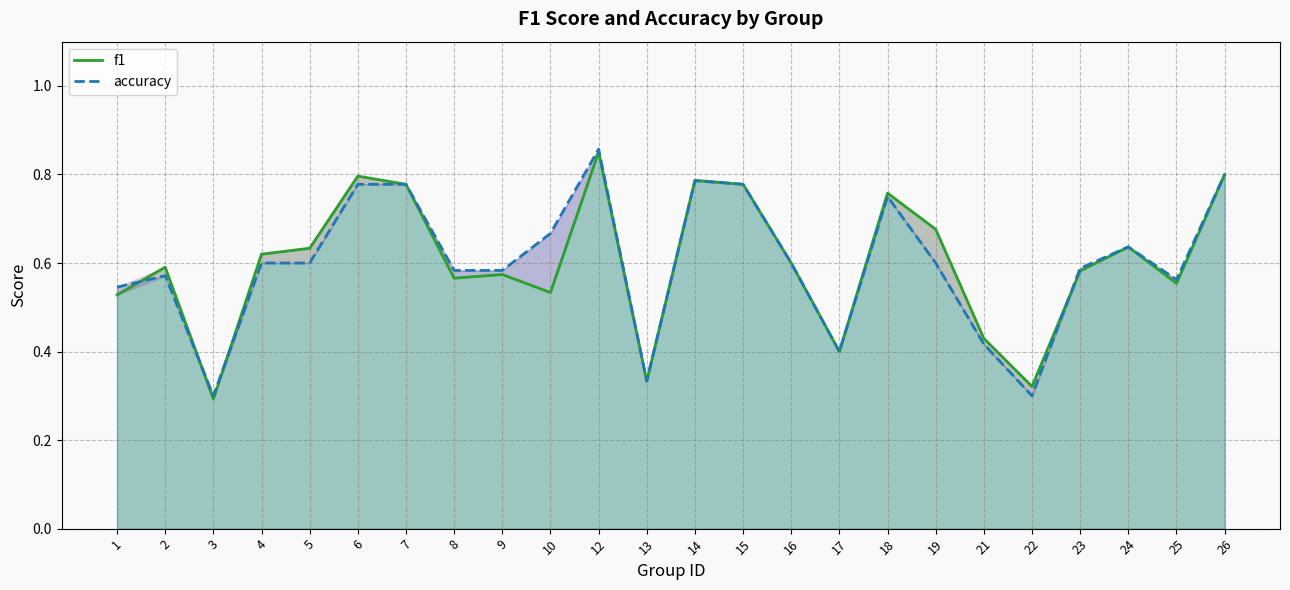

What is the sum of all accuracy values?

14.4